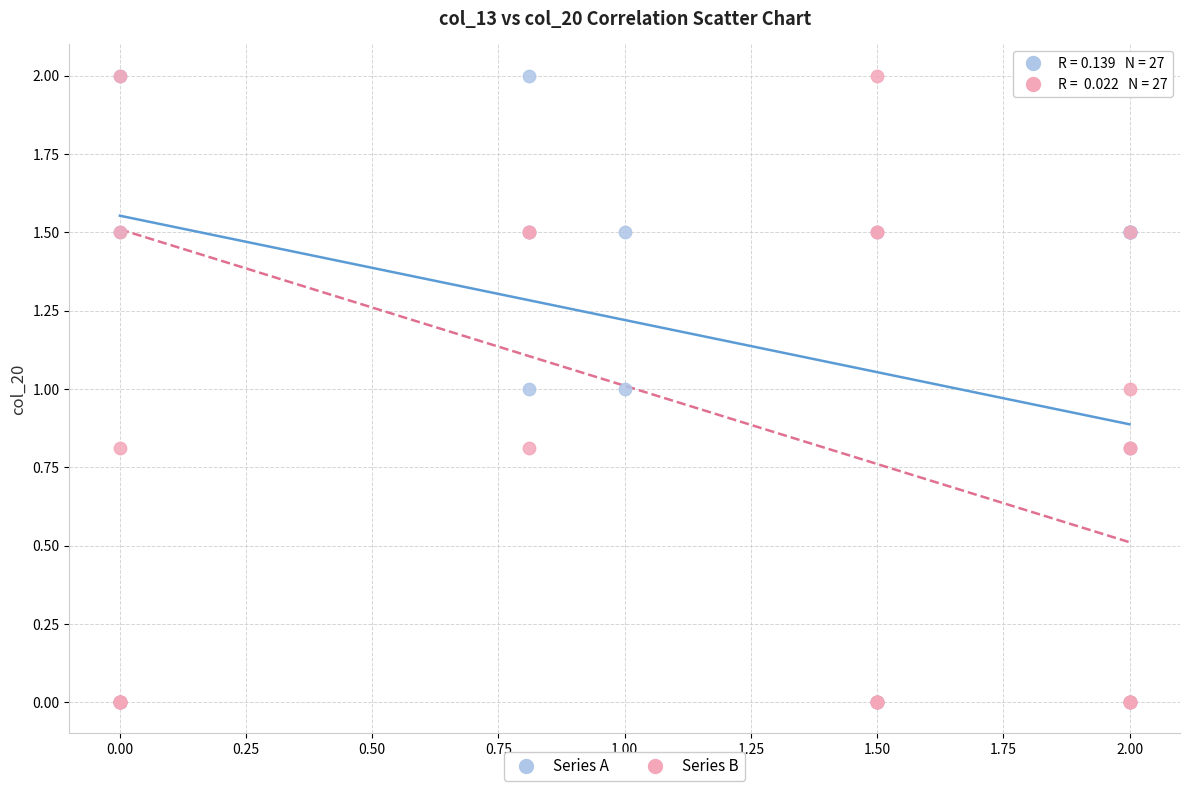

What are all the series names shown in the legend?

Series A, Series B